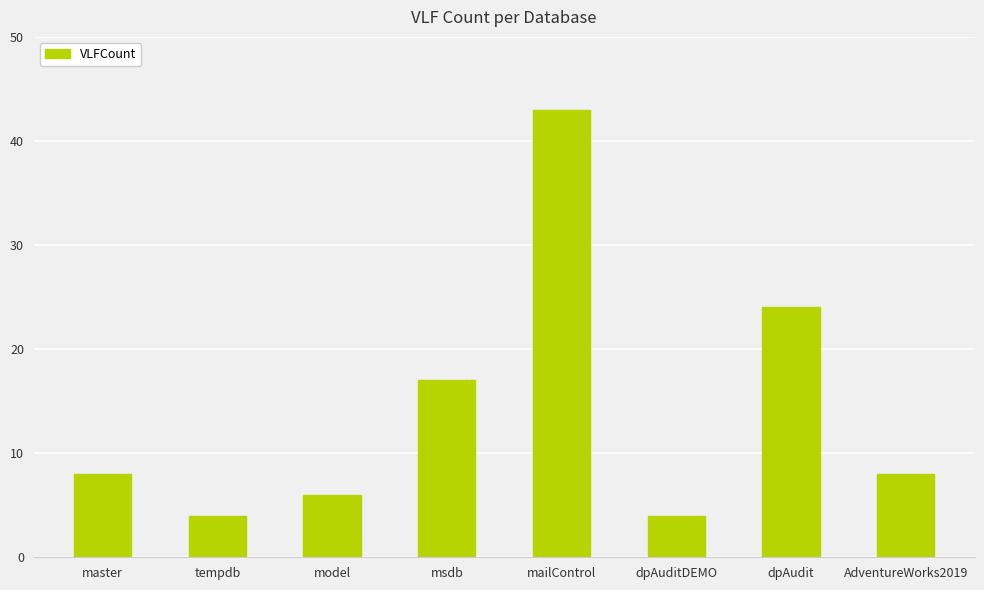

Count the number of categories in the chart.

8